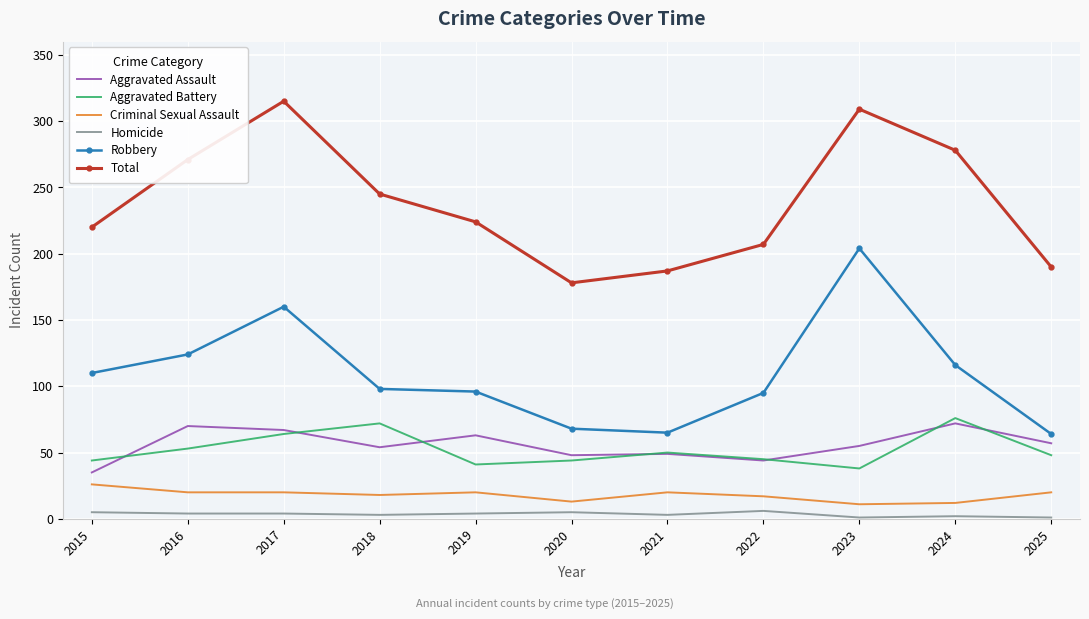

True or false: Homicide and Aggravated Assault cross at least once.

False